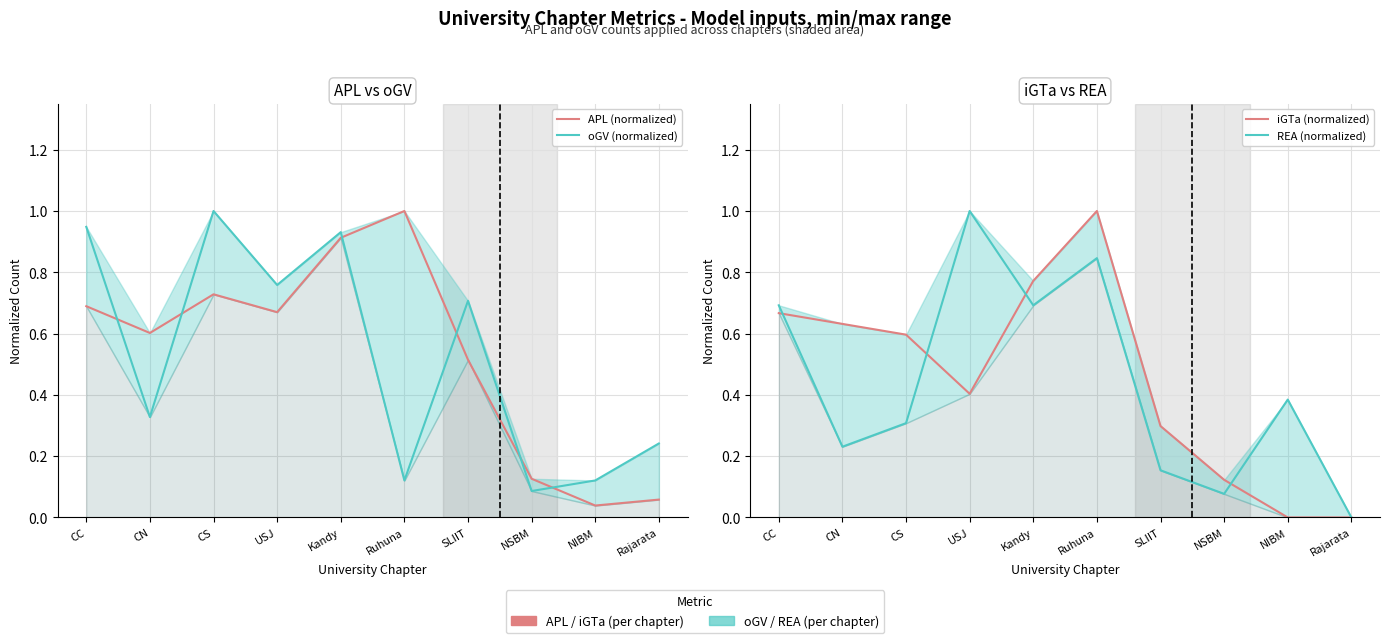

The REA (normalized) series shows -0.5 at Rajarata. True or false?

False